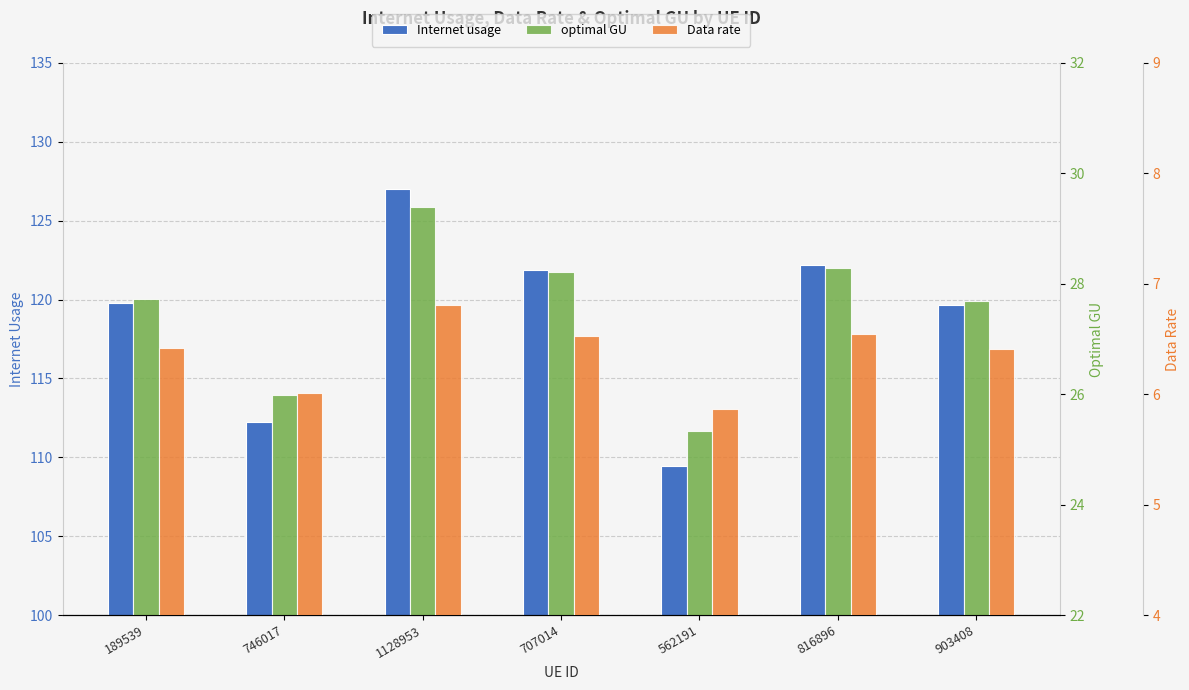

What is the minimum value shown in the chart?

5.9